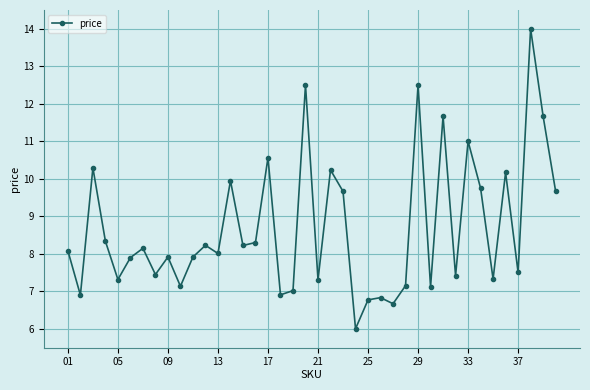

What is the difference between the second highest and second lowest values?

5.8